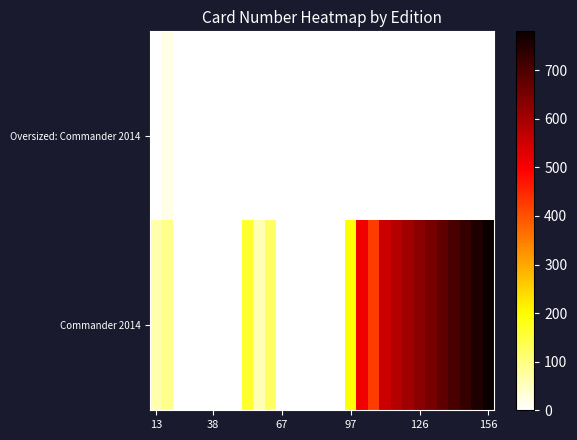

At how many categories does at least one series exceed 482?

11